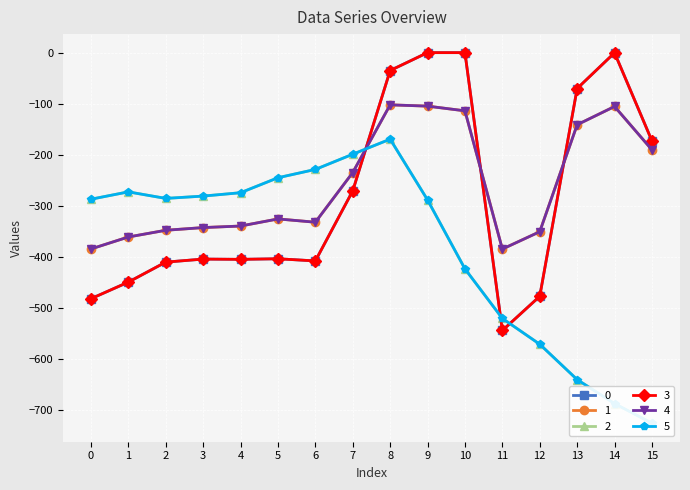

What value does the 2 series have at 4?

-274.4